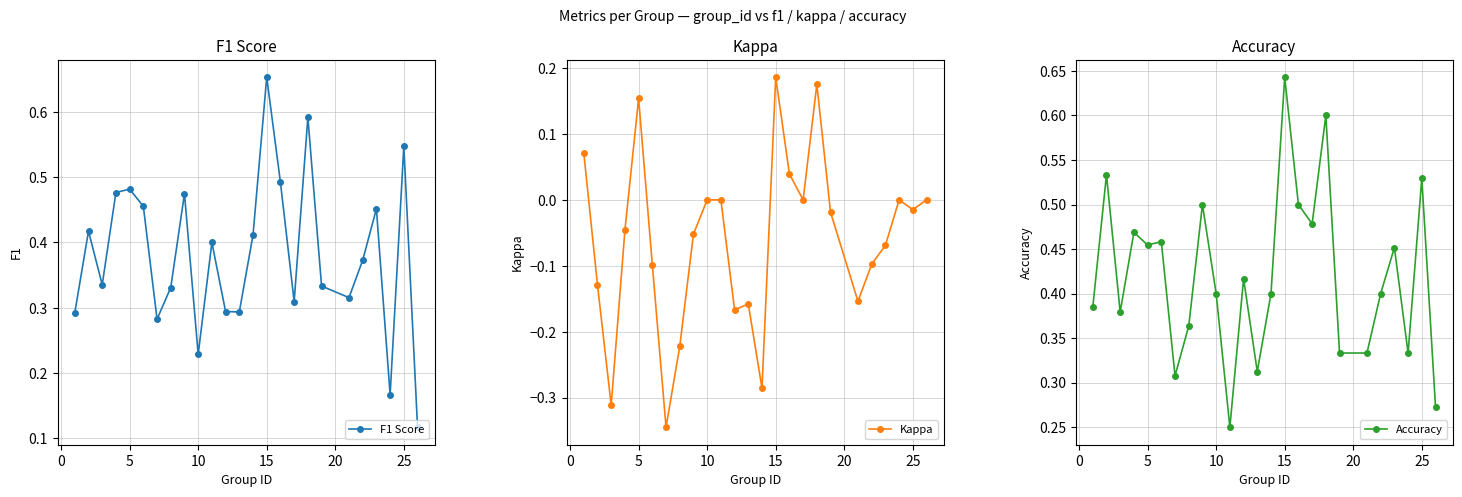

True or false: F1 Score has more than 1 interior local peaks.

True